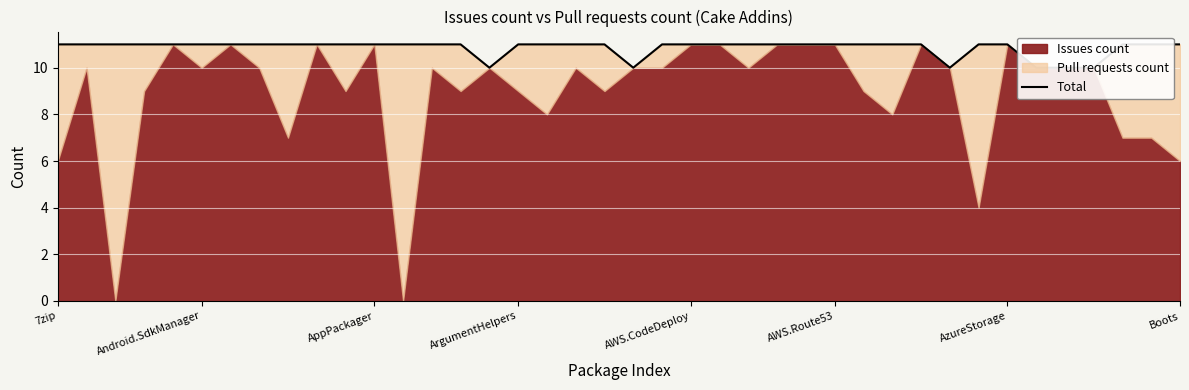

Between 28 and 33, which is larger?

28